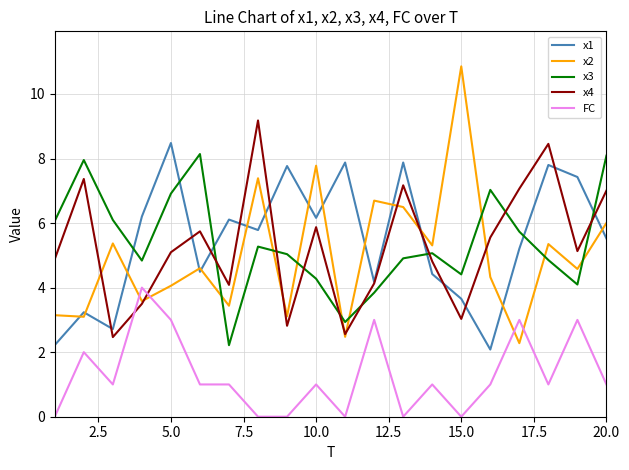

True or false: FC and x1 intersect in this chart.

False